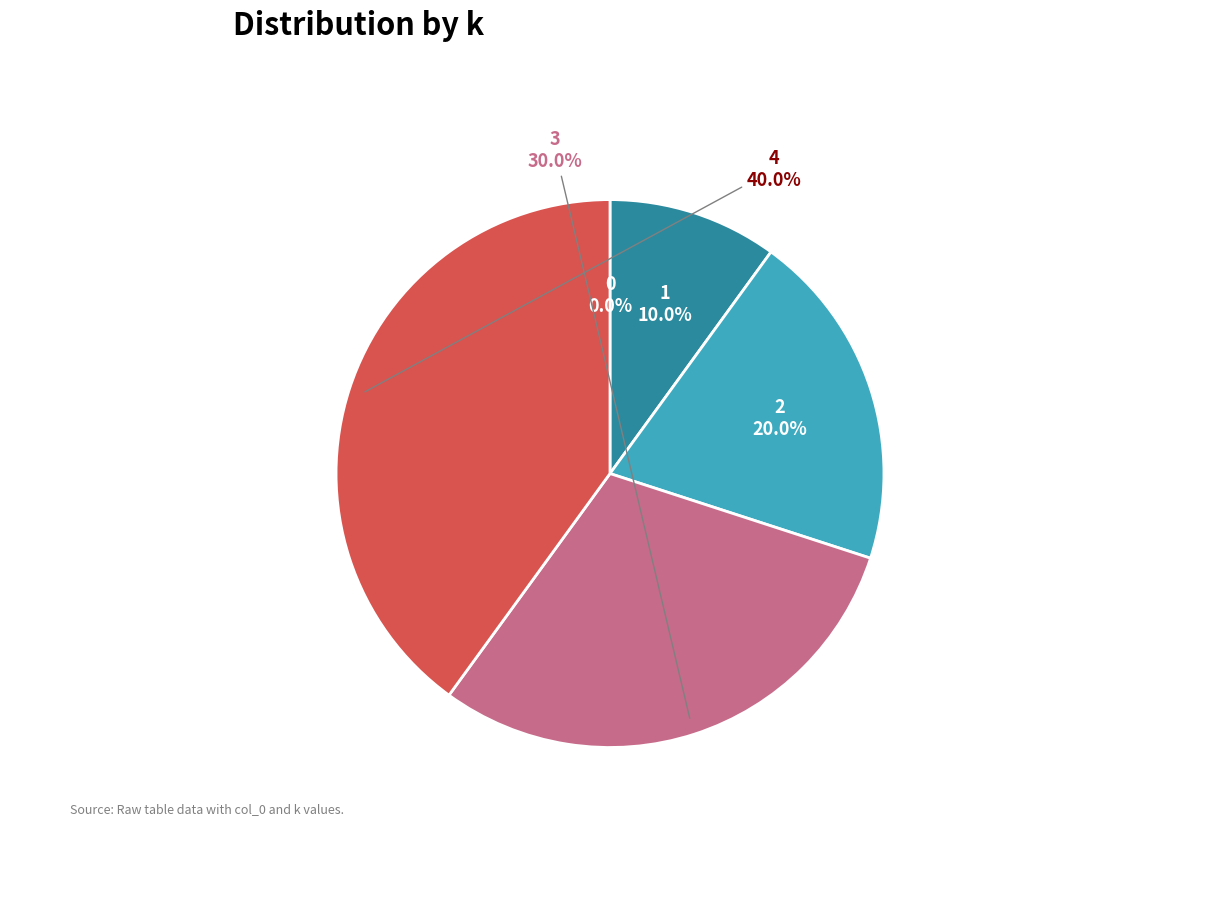

Which slice is the largest?

4